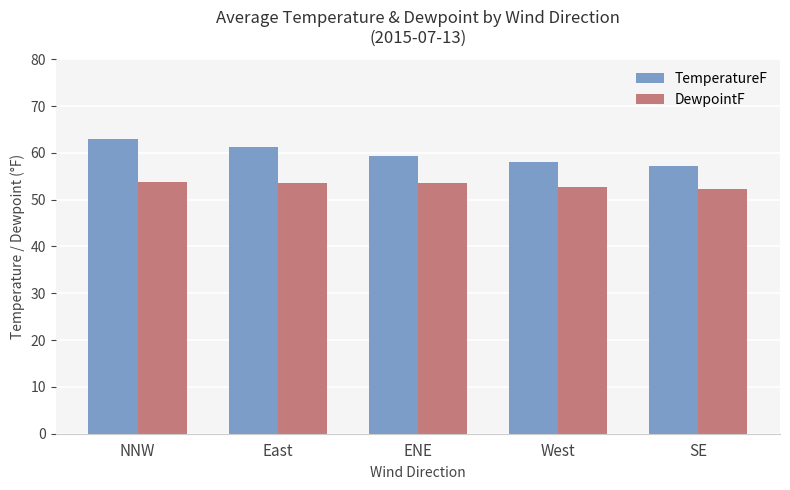

True or false: DewpointF has a value of 53.5 at ENE.

True